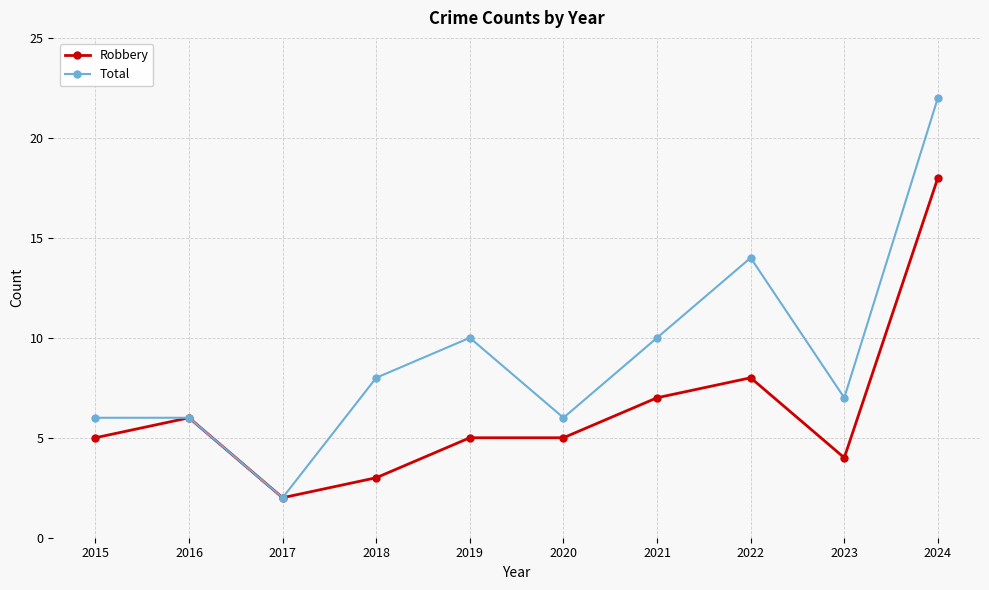

Reading left to right, list all the values displayed in this chart.

Robbery: 2015=5	2016=6	2017=2	2018=3	2019=5	2020=5	2021=7	2022=8	2023=4	2024=18
Total: 2015=6	2016=6	2017=2	2018=8	2019=10	2020=6	2021=10	2022=14	2023=7	2024=22